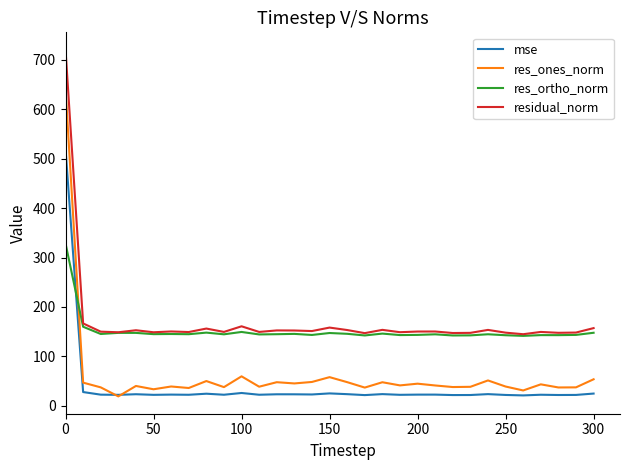

How many lines are shown in the chart?

4